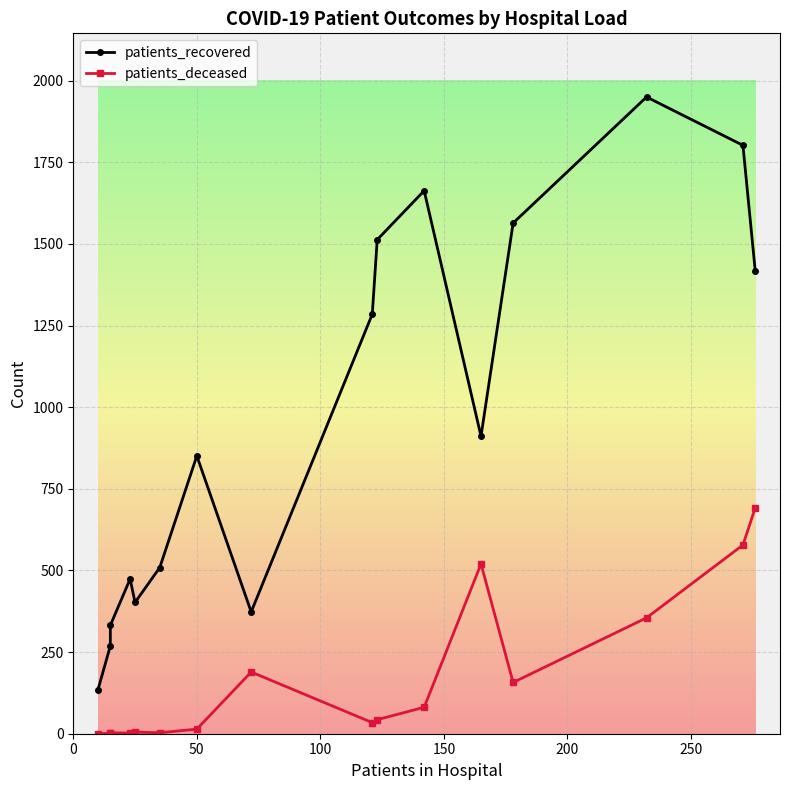

How many categories are shown in the chart?

16